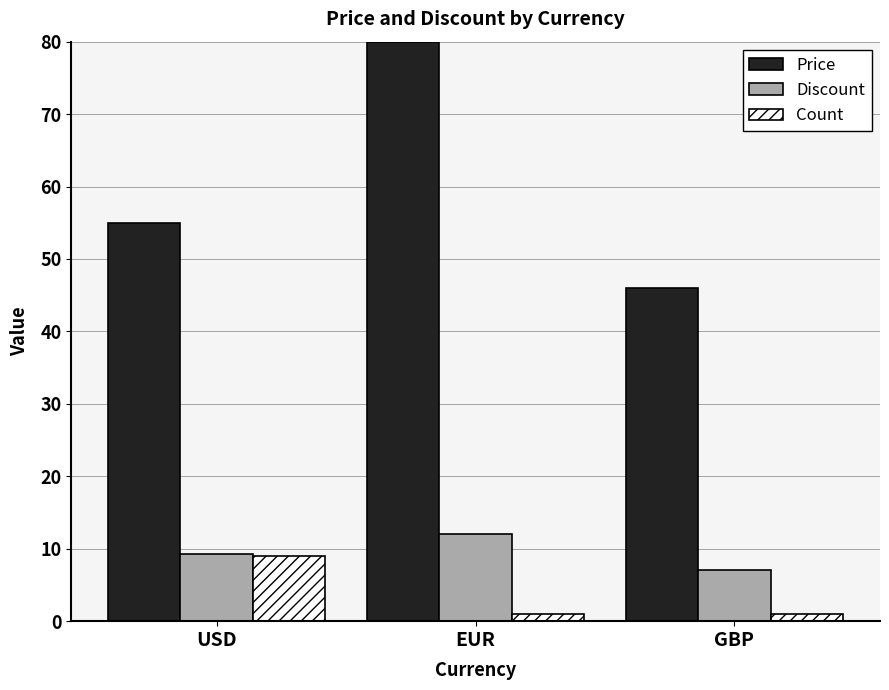

How many values in the Price series exceed 54?

2